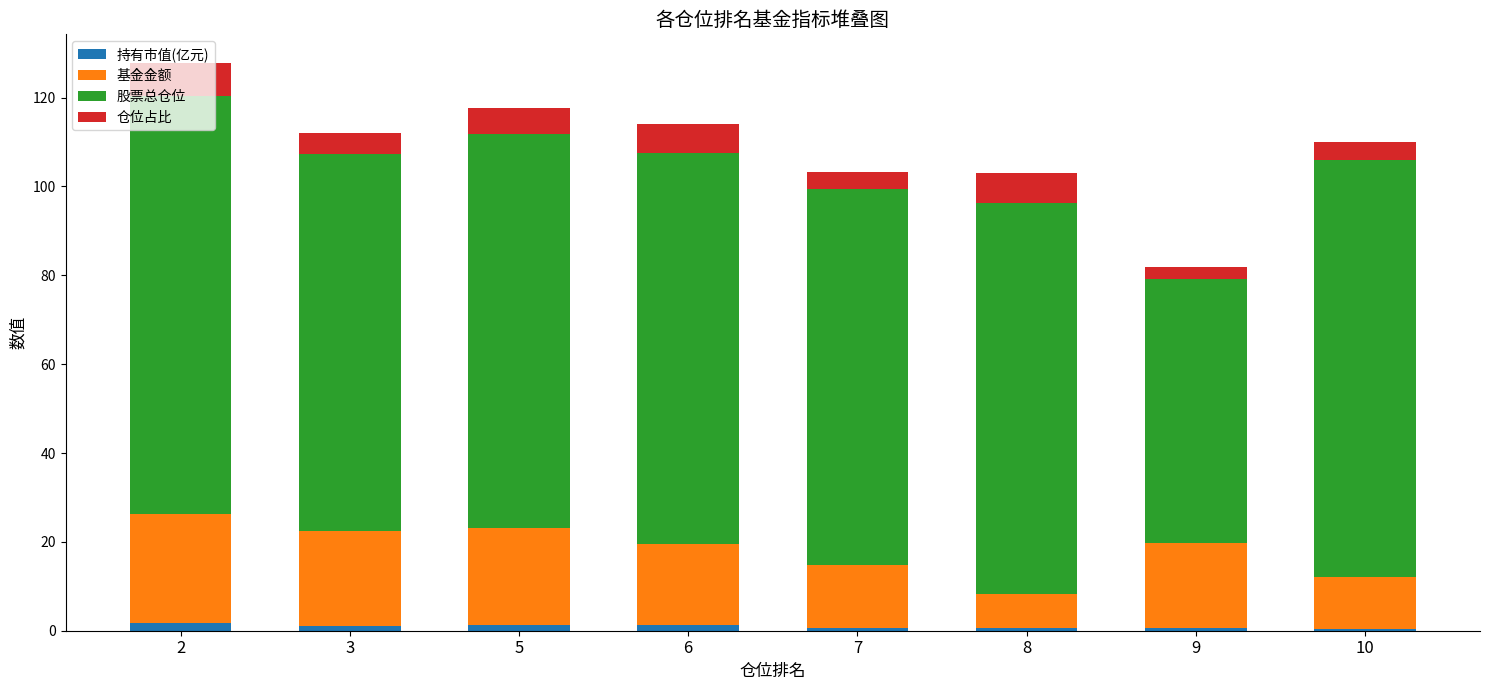

What is the total value across all series at 6?

114.1